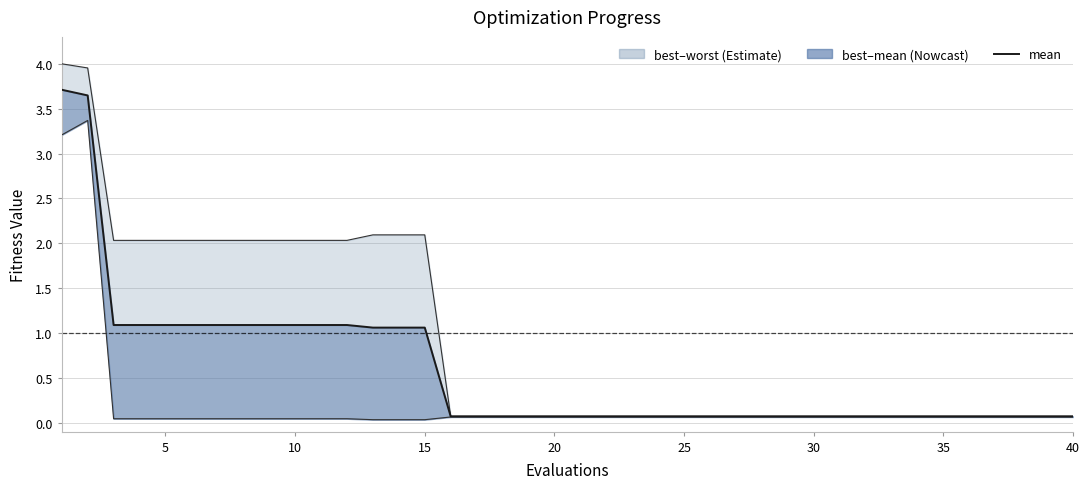

The value of best at 20 is 0.1. True or false?

False